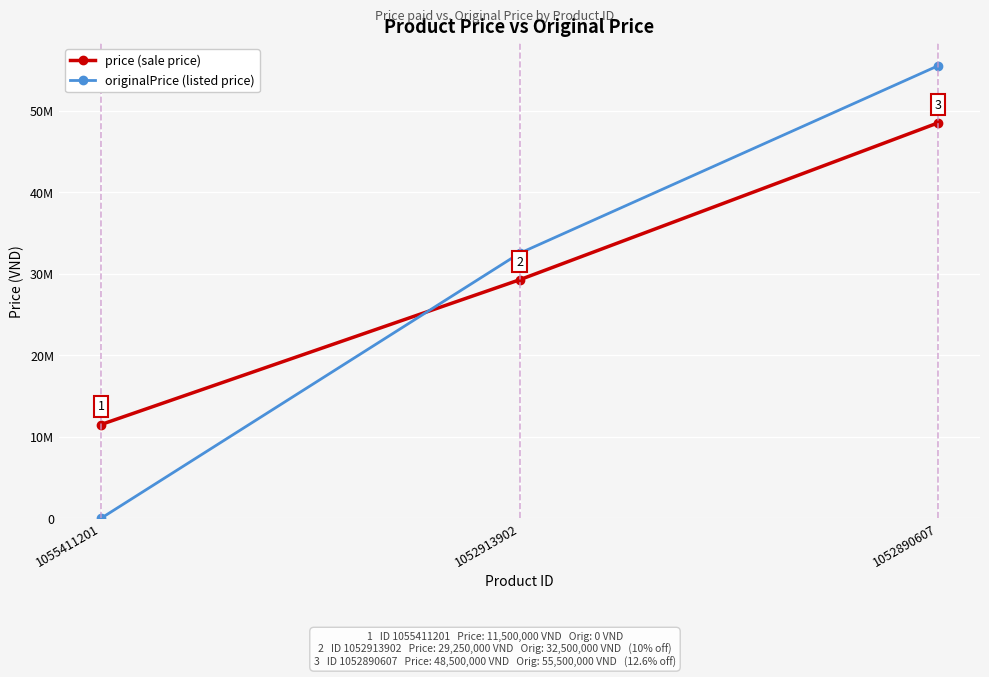

Does the chart have visible grid lines?

Yes